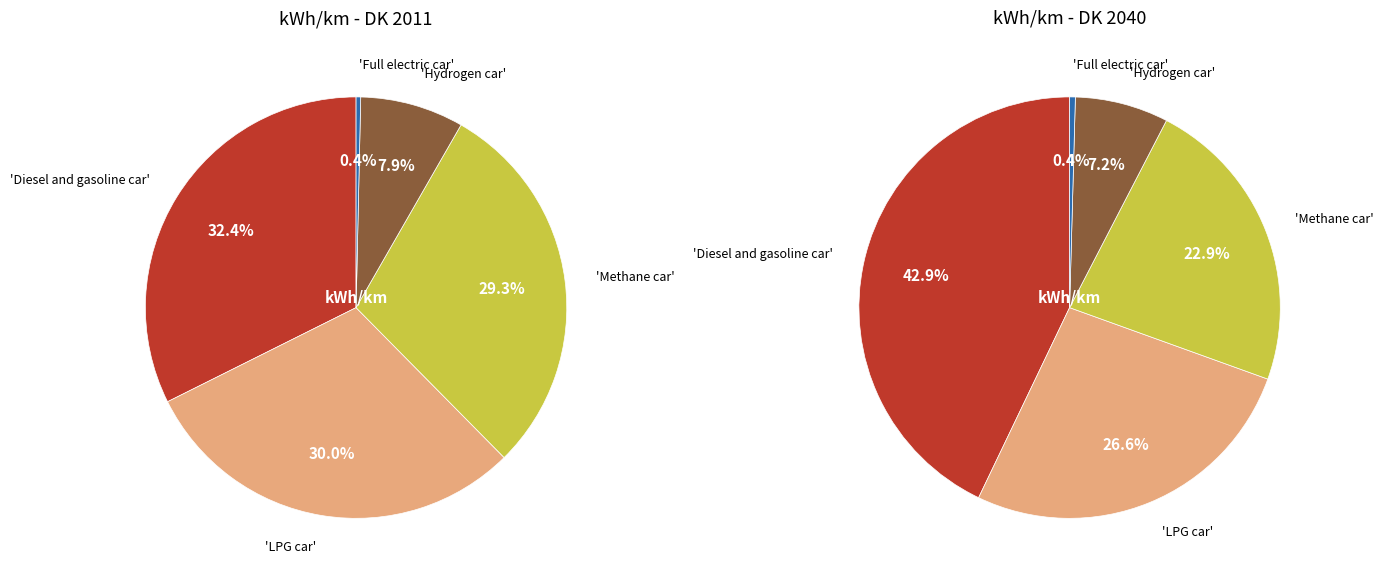

To the nearest percent, what is the average slice percentage?

20%